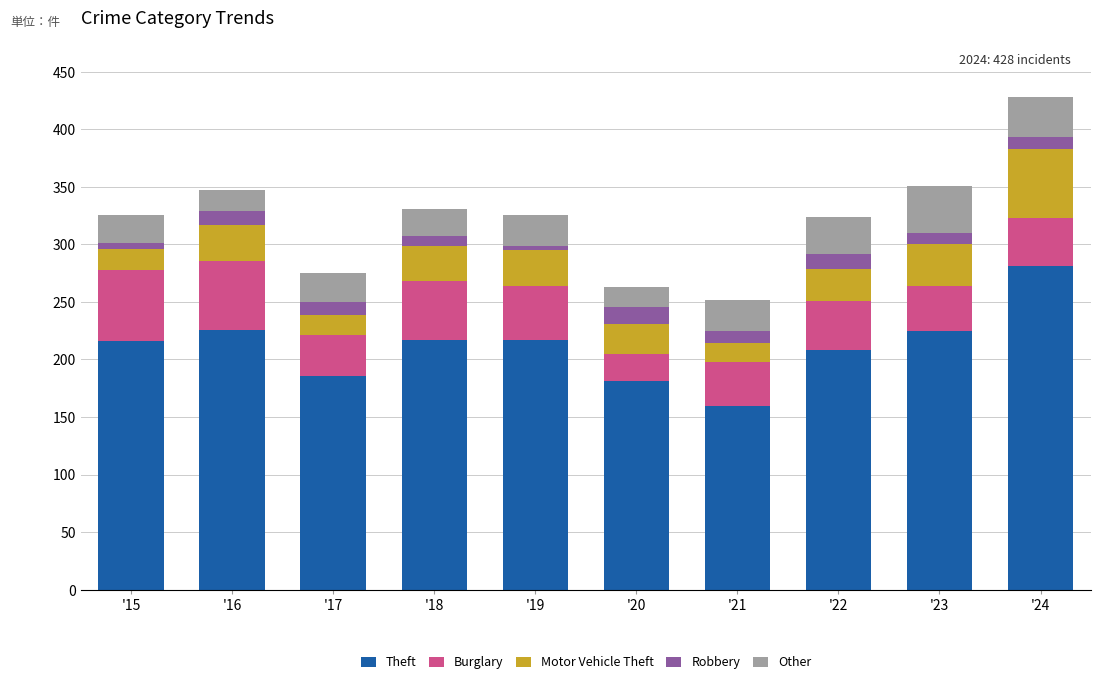

What are all the series names shown in the legend?

Theft, Burglary, Motor Vehicle Theft, Robbery, Other